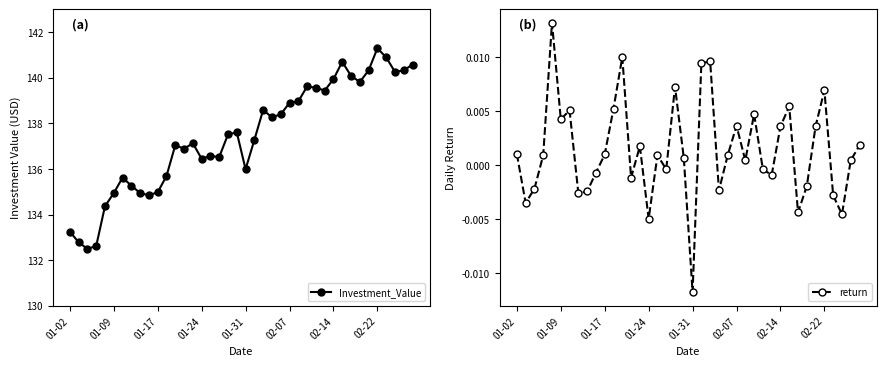

Is this an area chart (filled region under the line)?

No